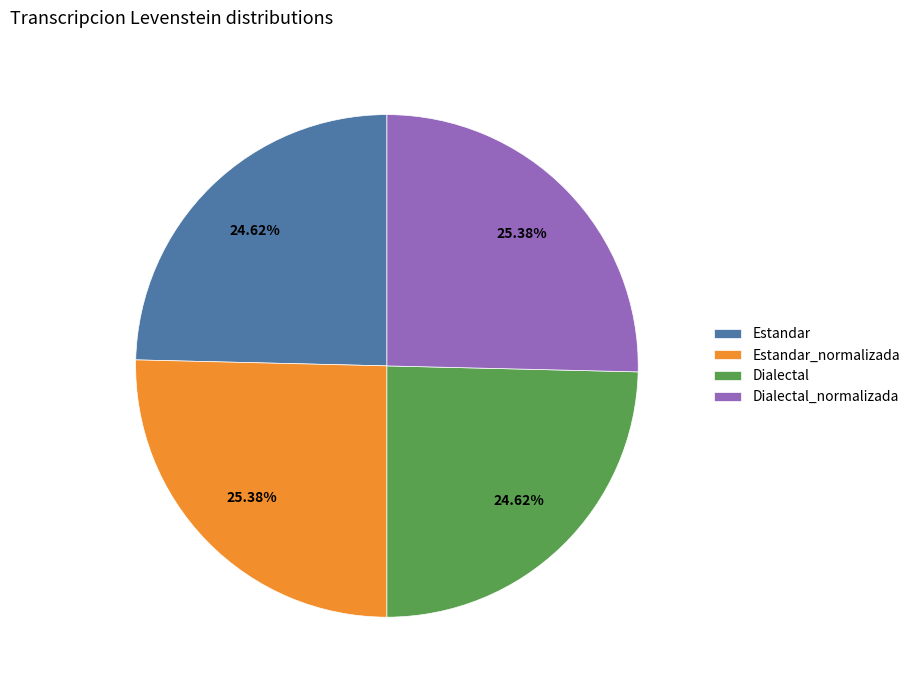

Is there a majority slice in this chart?

No